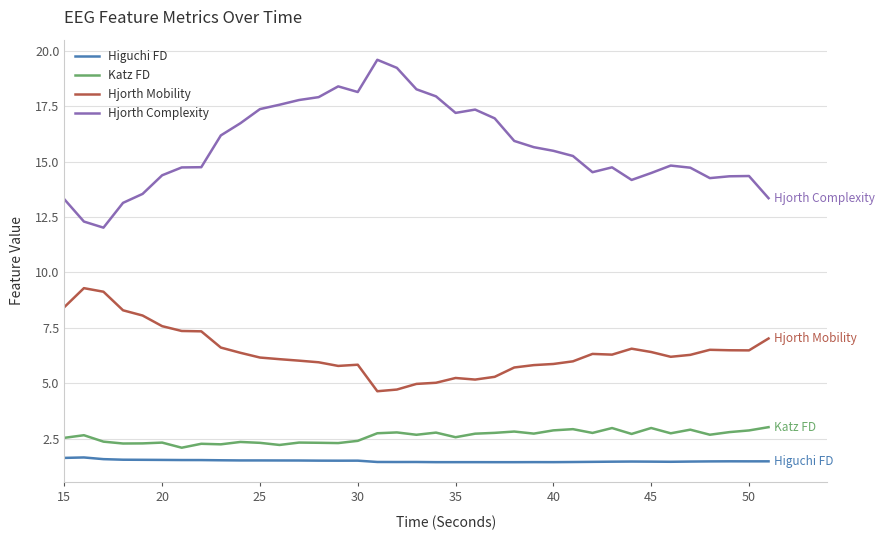

List the series in order of their peak value, lowest first.

Higuchi FD, Katz FD, Hjorth Mobility, Hjorth Complexity